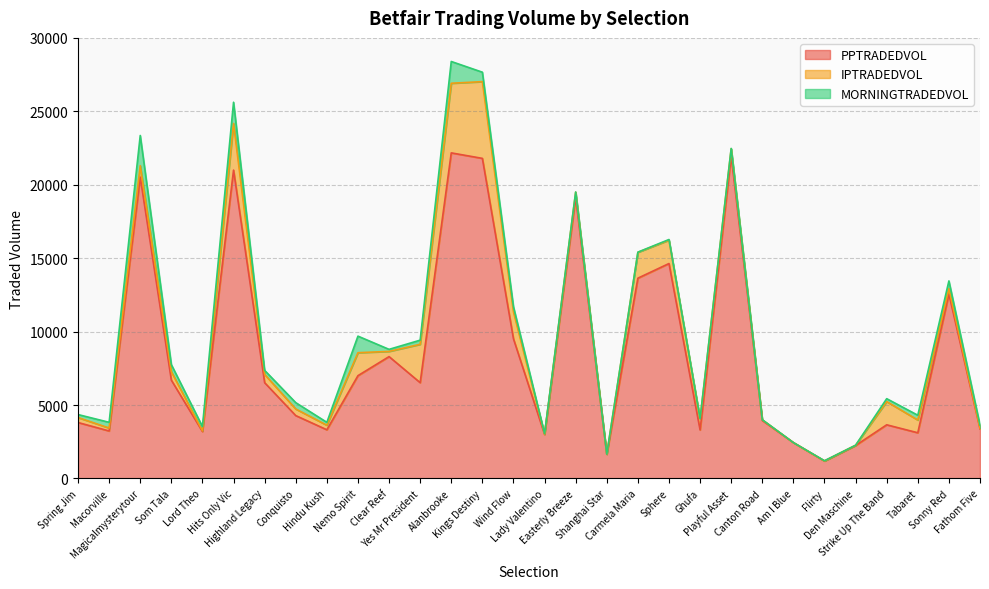

Where is PPTRADEDVOL nearest to the value 11681?

Sonny Red